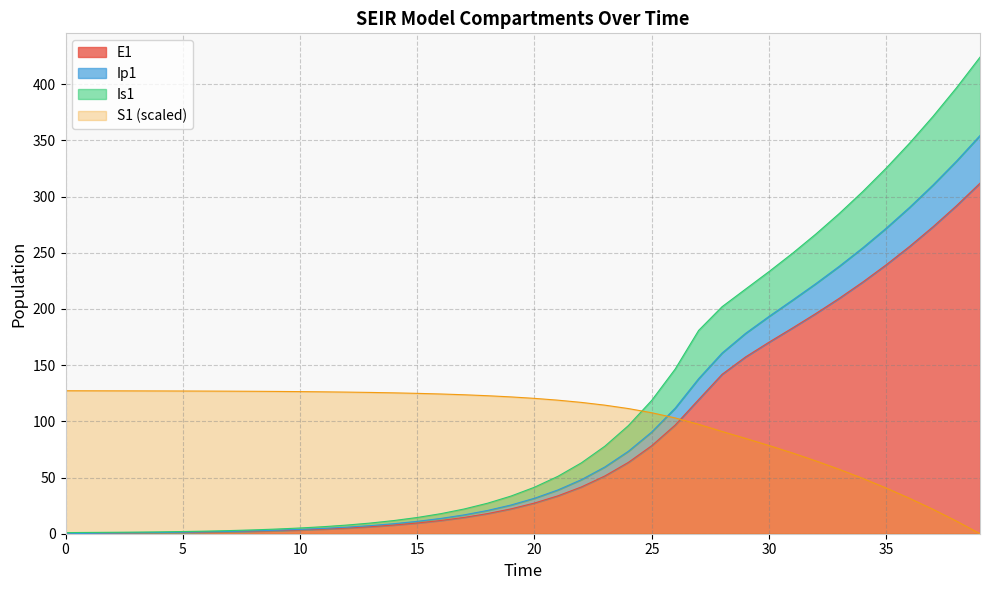

What is the total value across all series at 10?

138.7